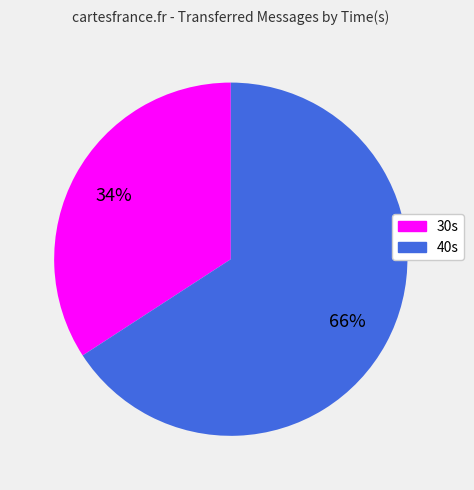

To the nearest percent, what is the average slice percentage?

50%